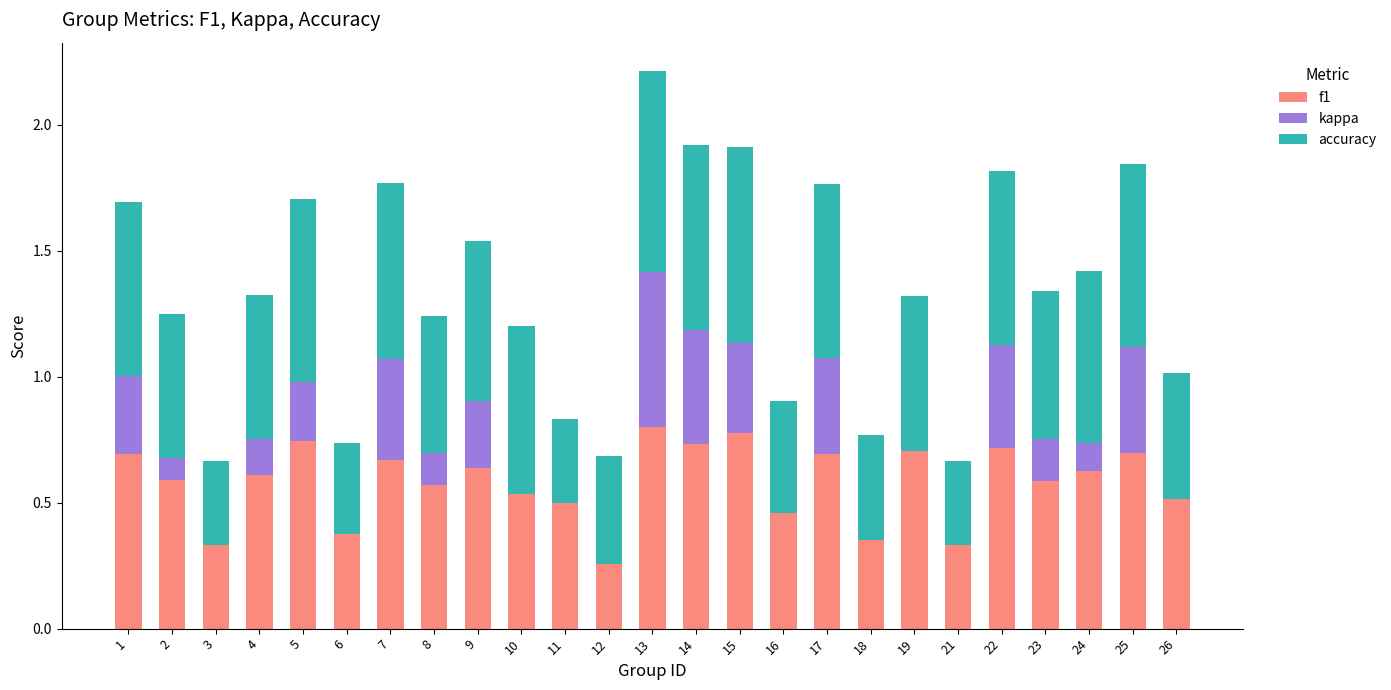

How many data points does each series have?

25